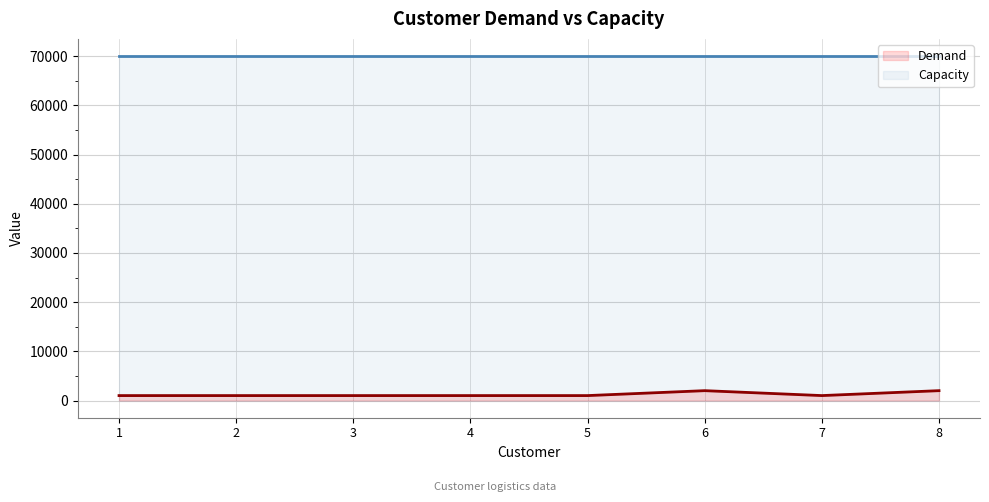

What is the difference between the highest and lowest values at 6?

68000